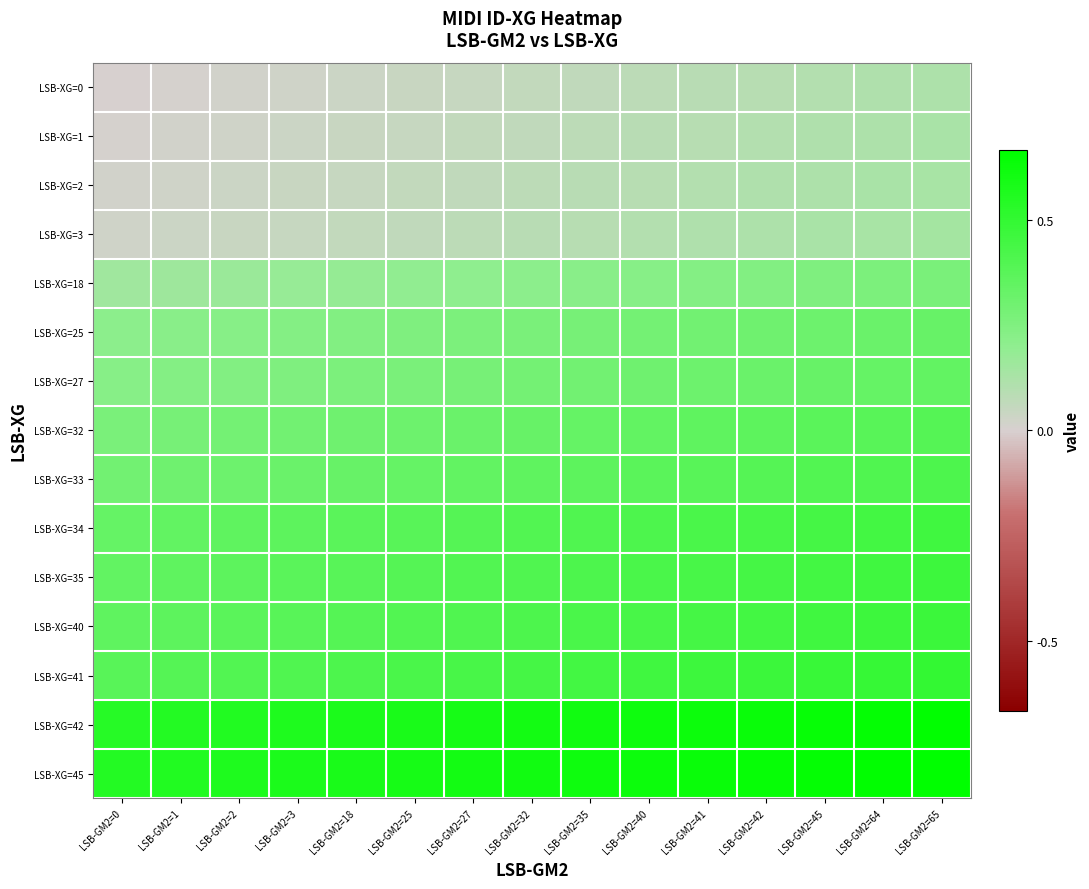

Which series has the largest total across all categories?

LSB-XG=45